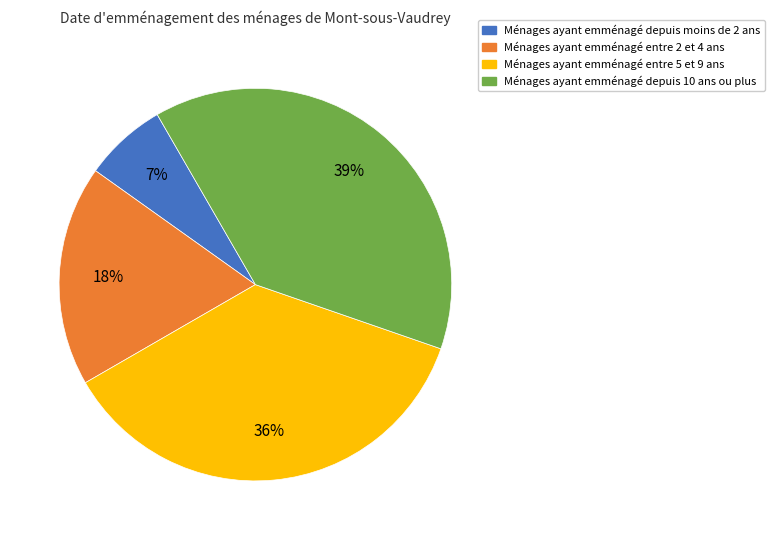

Is there a majority slice in this chart?

No